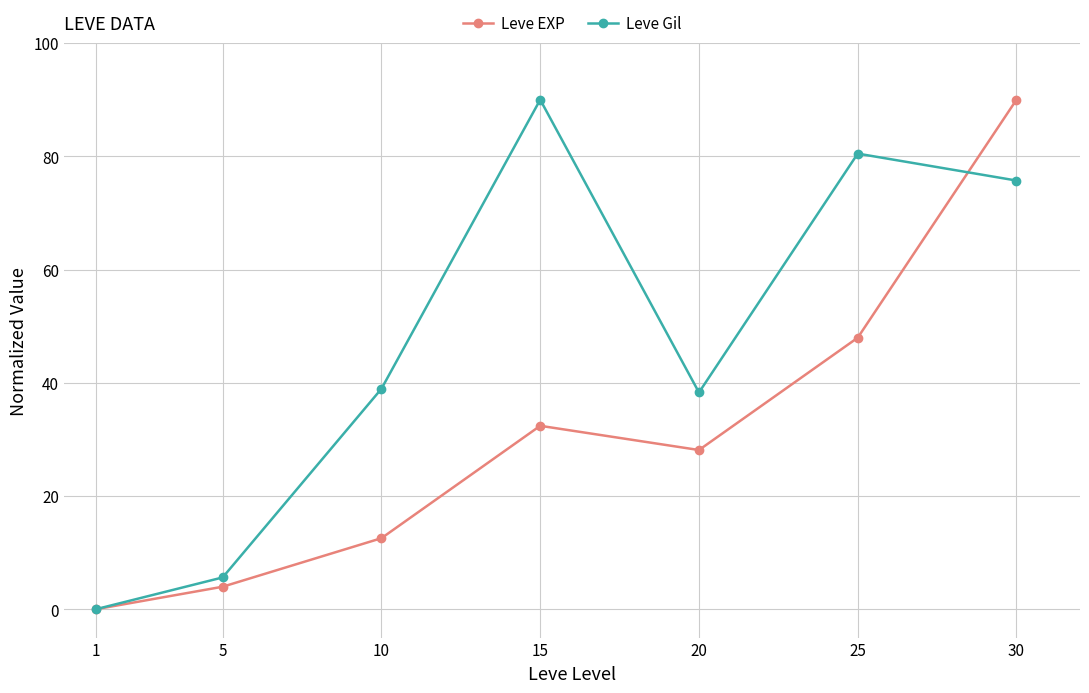

Rank the series at 15 from lowest to highest value.

Leve EXP, Leve Gil